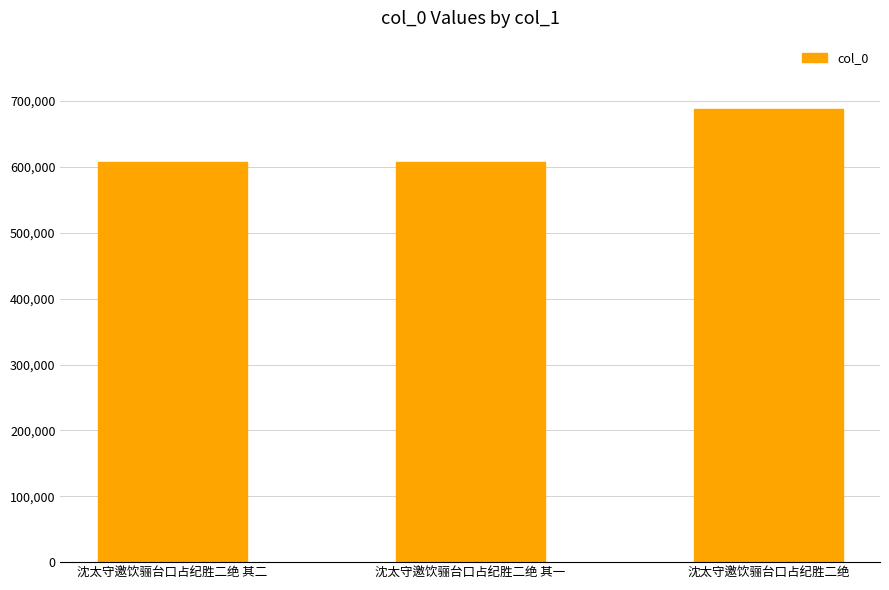

What is the value of the 3rd bar from the left?

688541